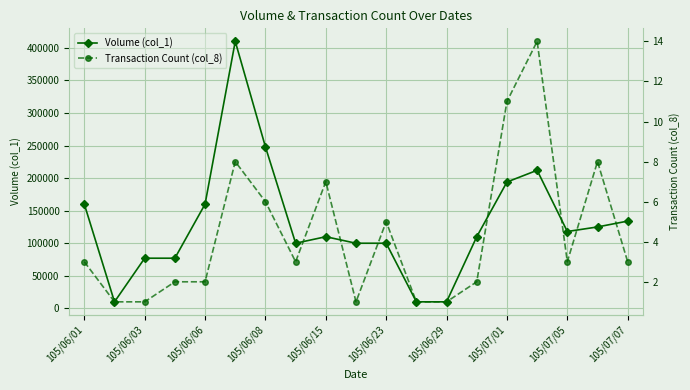

How many values in the Transaction Count (col_8) series are below 3?

8